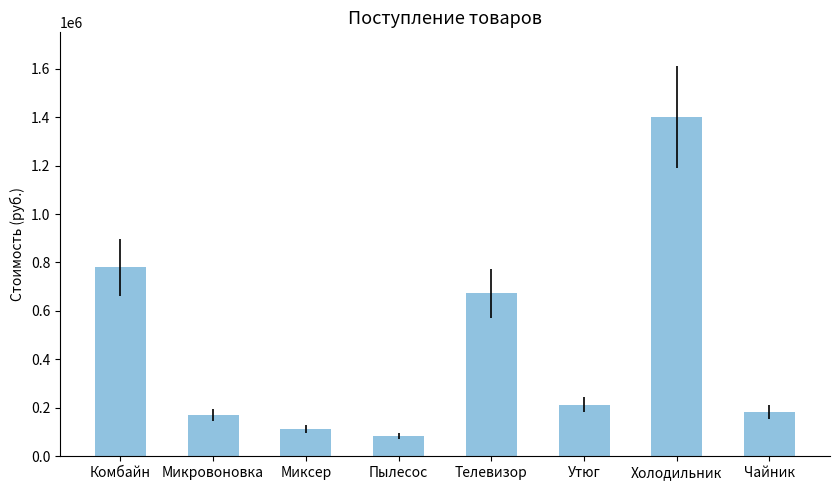

What is the approximate value at Чайник, to the nearest 100?

183400